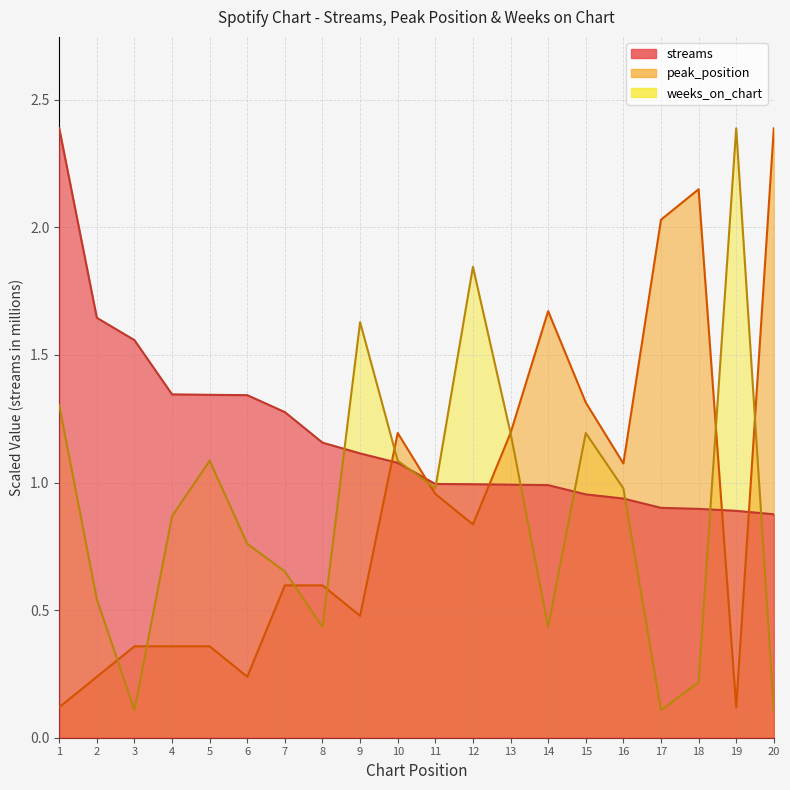

Count the number of categories in the chart.

20